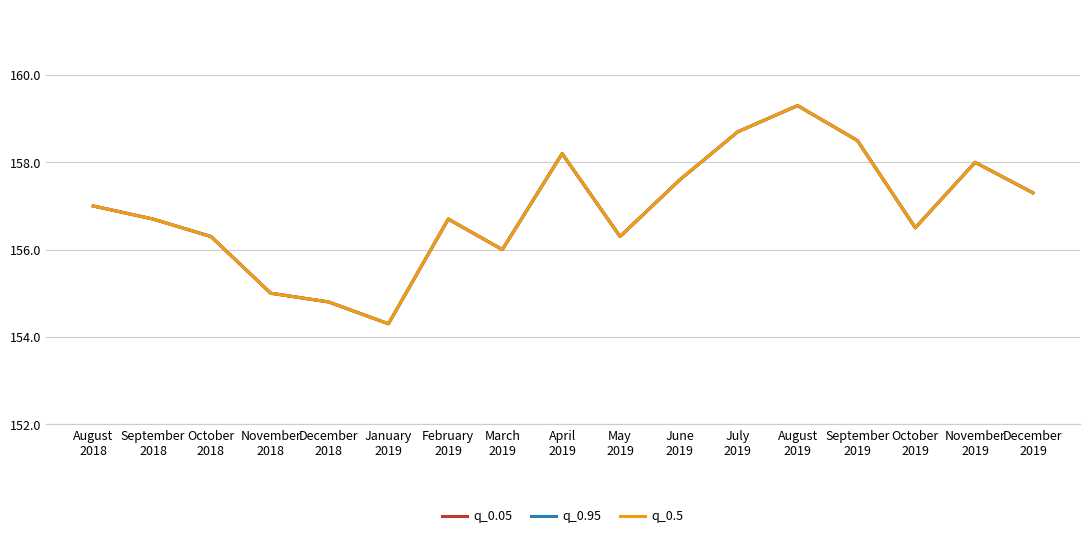

What is the difference between the second highest and second lowest values in the q_0.05 series?

3.9